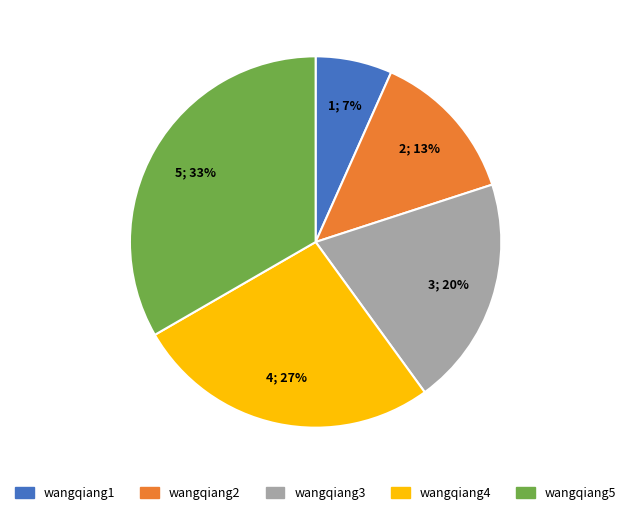

Which has a higher value, wangqiang1 or wangqiang2?

wangqiang2